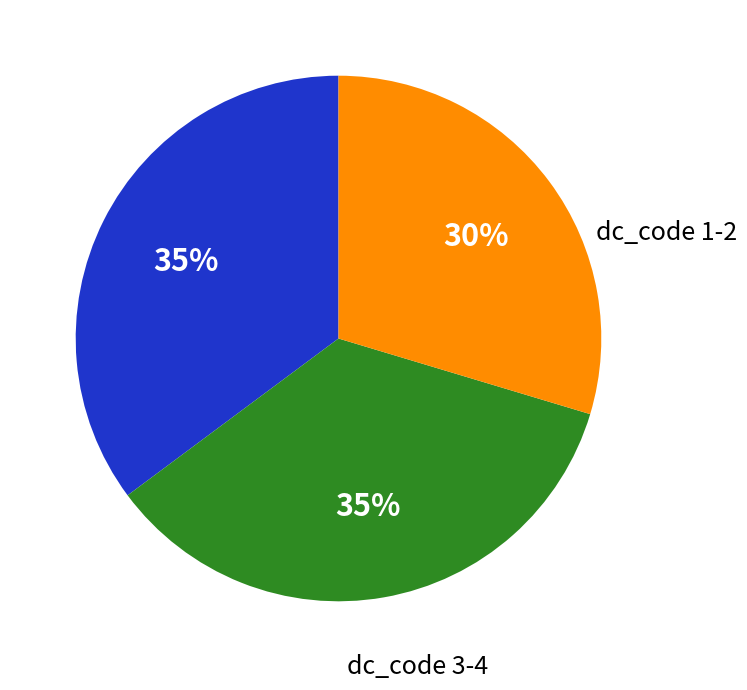

To the nearest percent, what is the average slice percentage?

33%